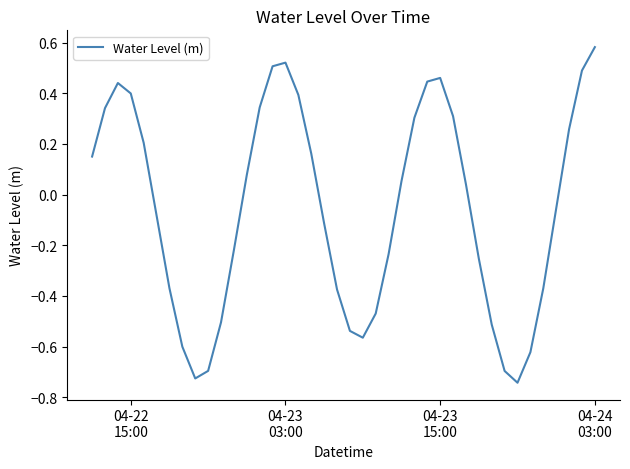

How many points are higher than both their immediate neighbors (excluding endpoints)?

3